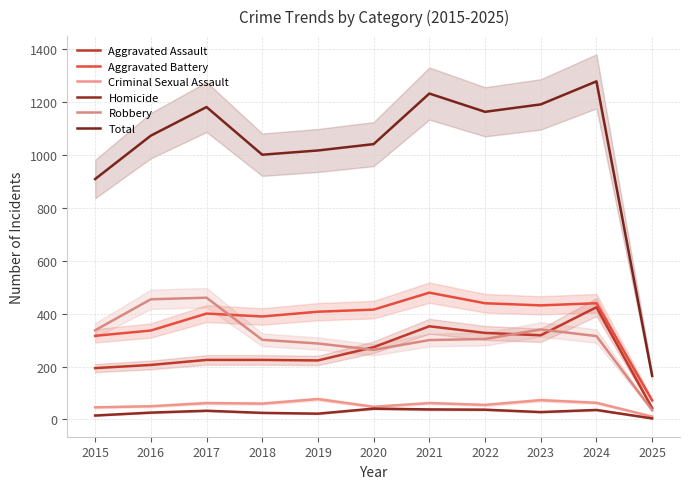

True or false: Criminal Sexual Assault and Robbery intersect in this chart.

False